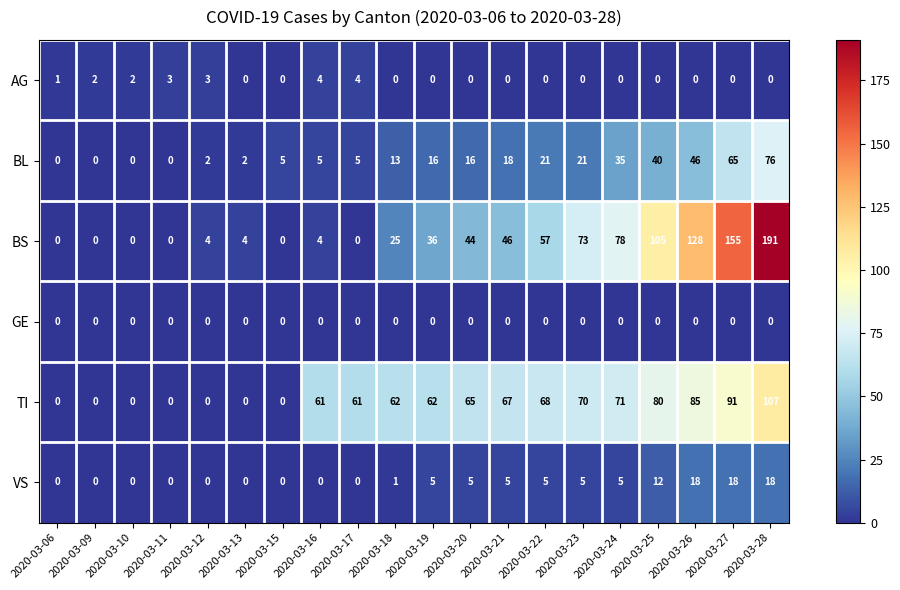

Which series changed the most between 2020-03-21 and 2020-03-23?

BS